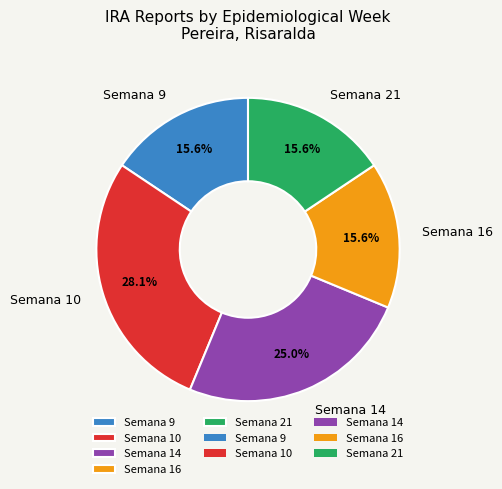

Between Semana 10 and Semana 14, which is larger?

Semana 10